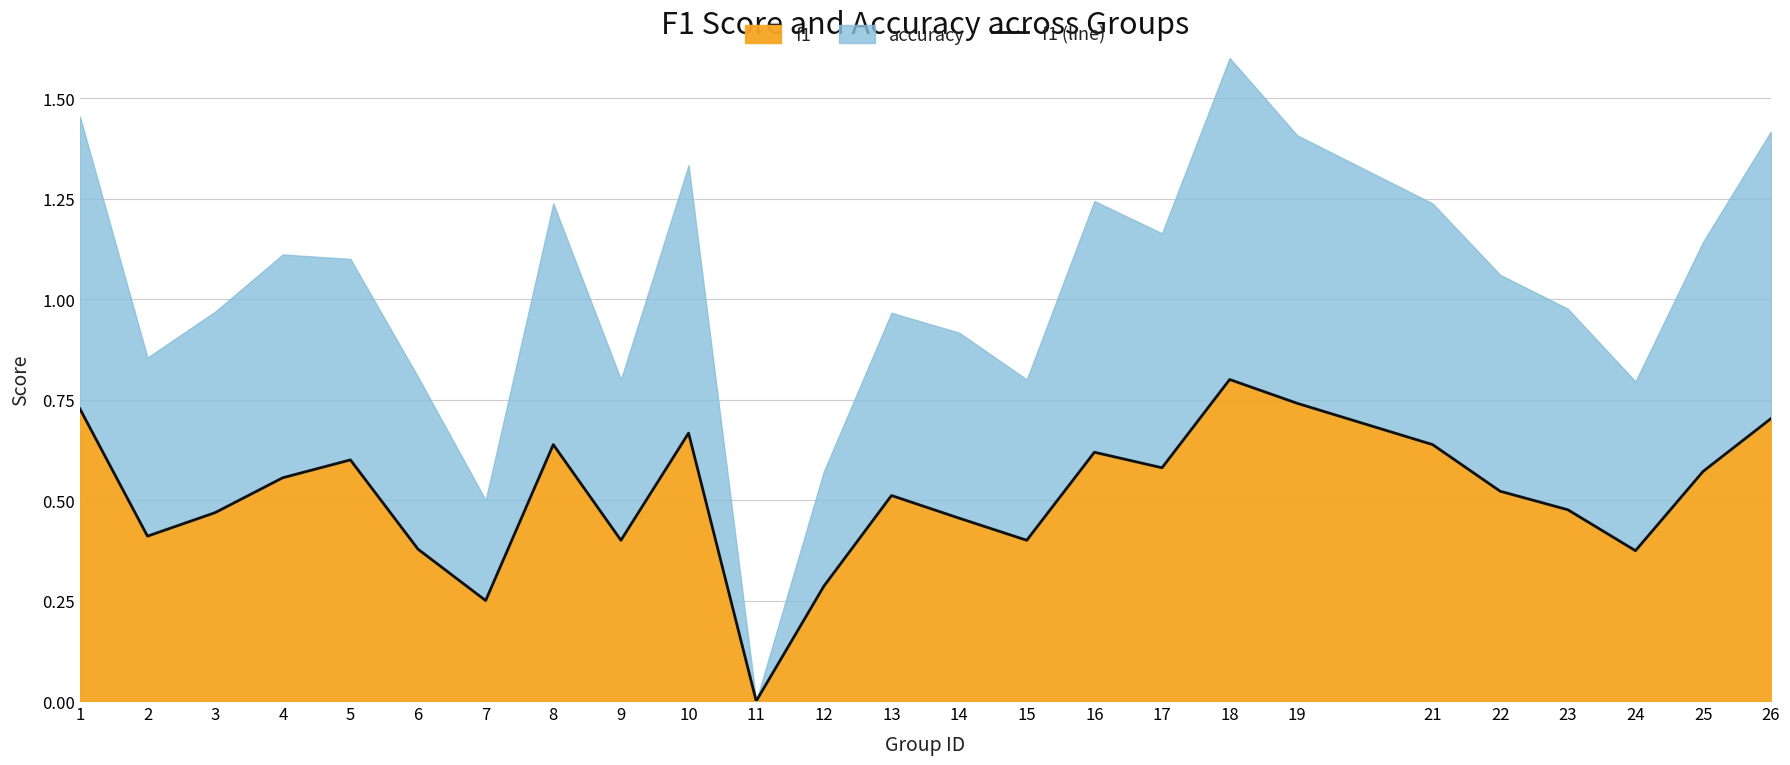

True or false: the data shows 0.4 at 6.

True